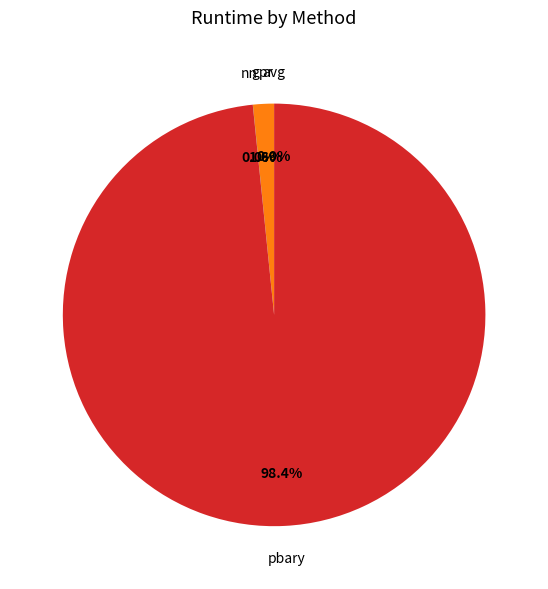

What portion of the pie excludes gpr?

98.4%